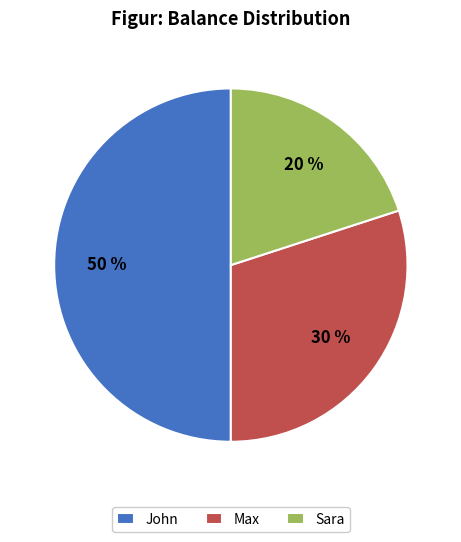

Does Sara account for over 50% of the chart?

No